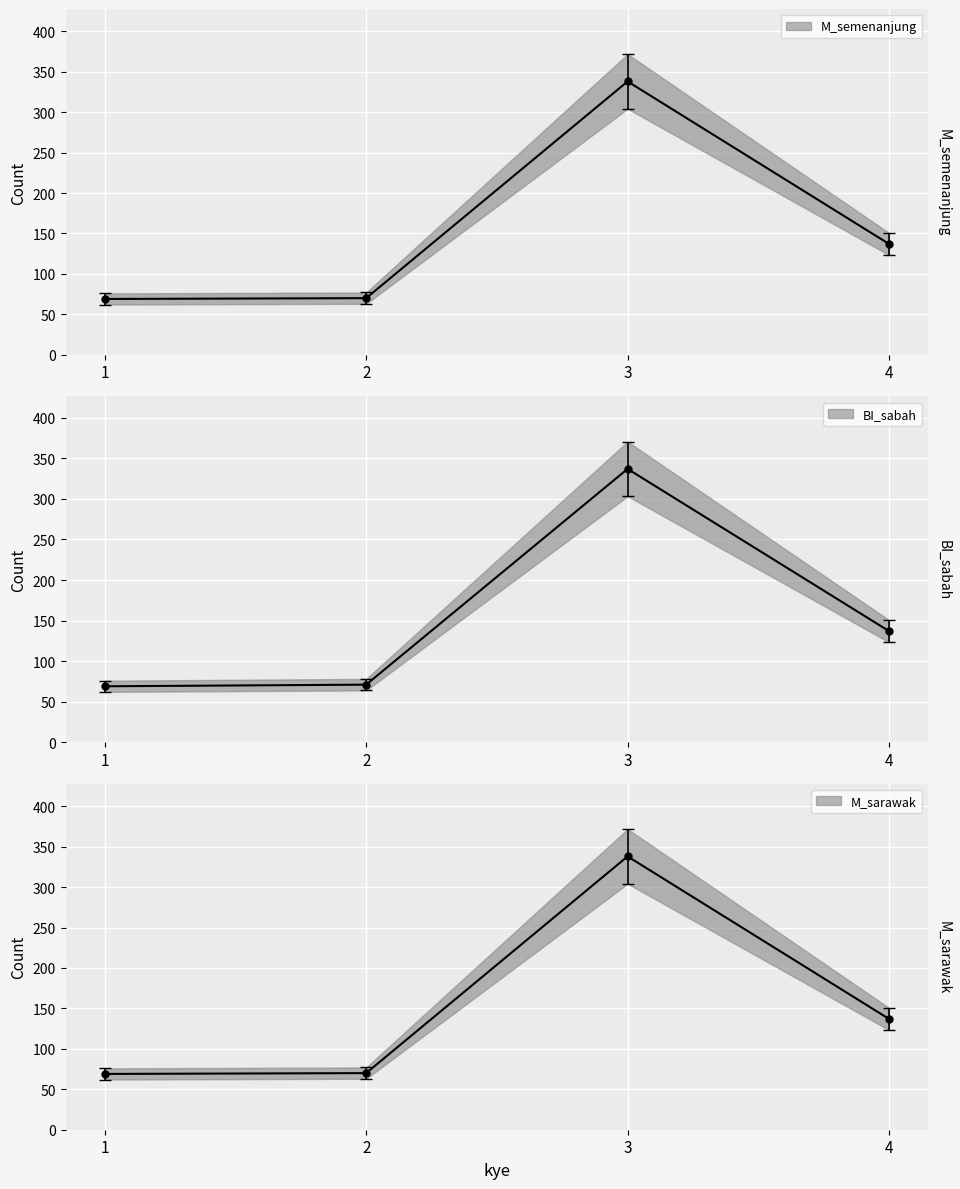

What is the highest value of the BI_sabah series?

337